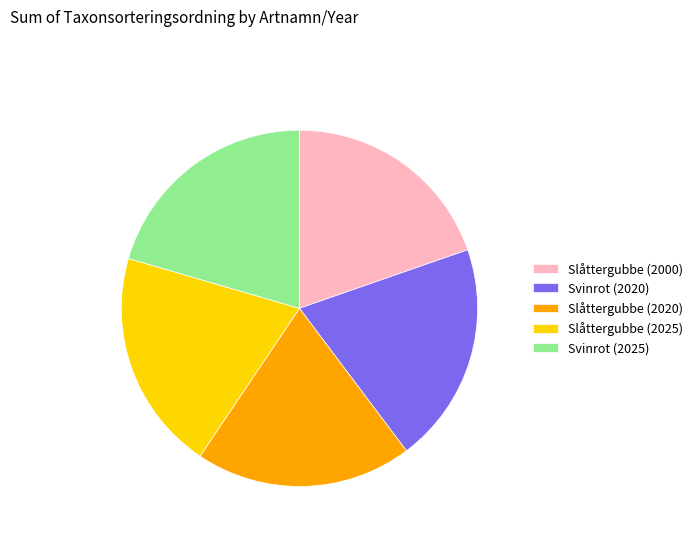

What is the ratio of the value at Slåttergubbe (2000) to the value at Slåttergubbe (2020)?

1.0